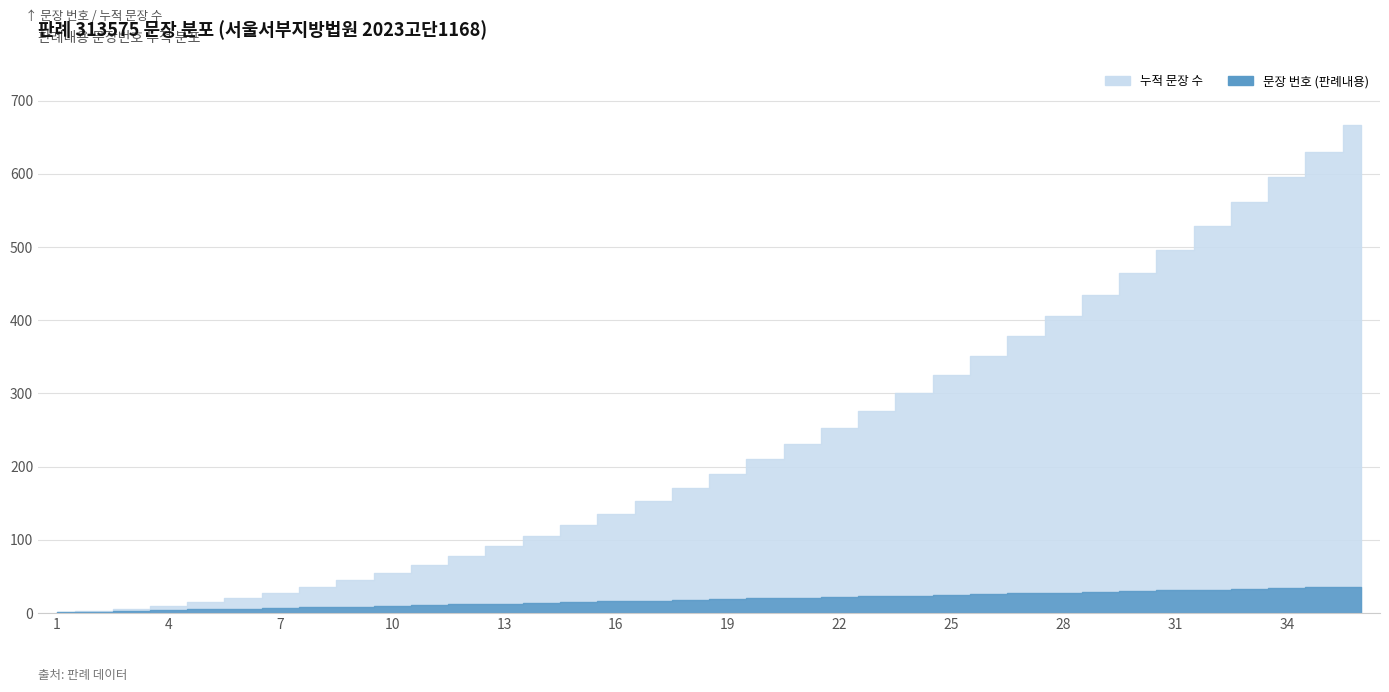

How many data points in 누적 문장 수 are less than 190?

18